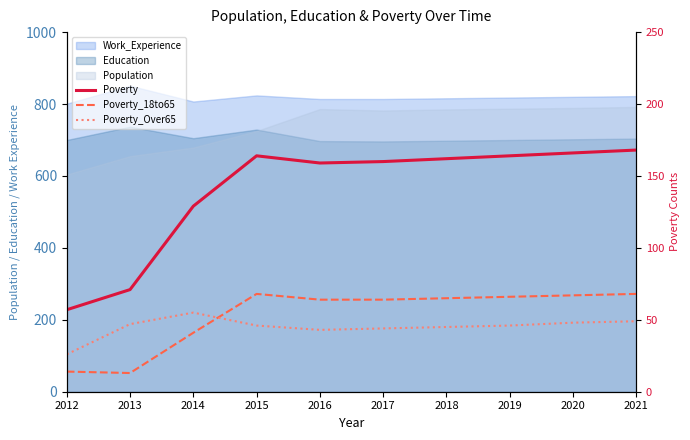

At which category does the chart reach its peak across all series?

2021